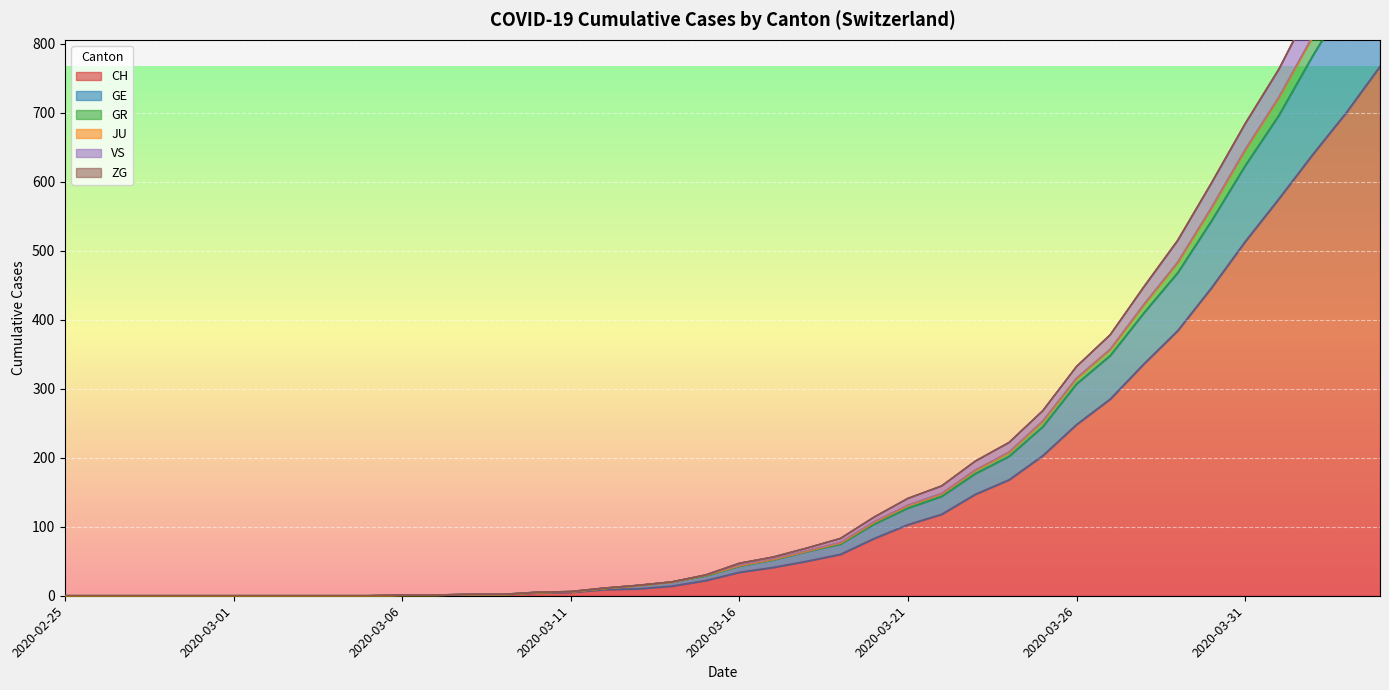

How many values in the CH series exceed 34?

19